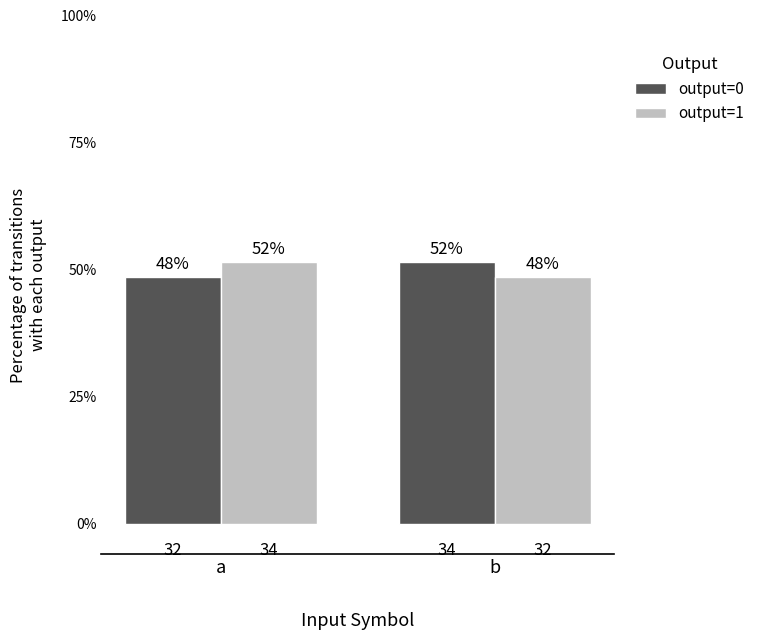

What is the value of the output=0 bar at the 1st from the left?

48.5